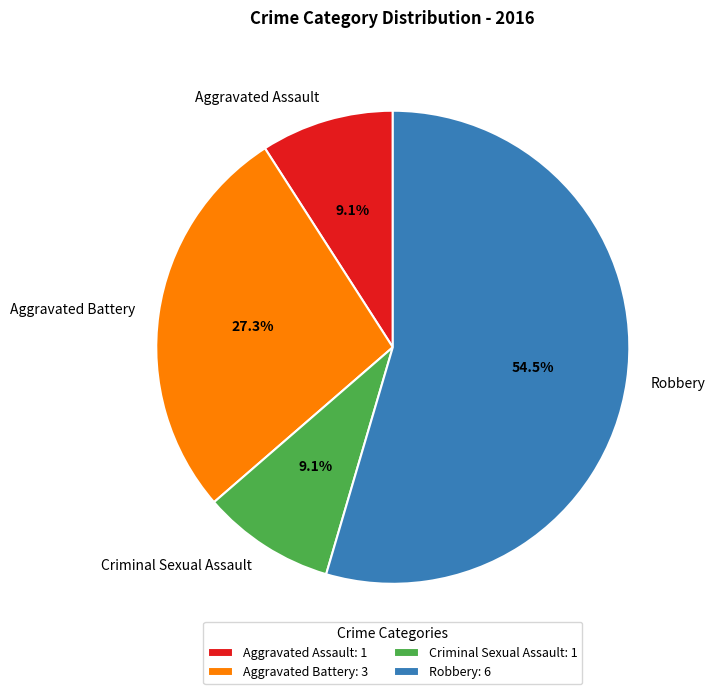

True or false: Aggravated Assault accounts for 1% of the total.

False